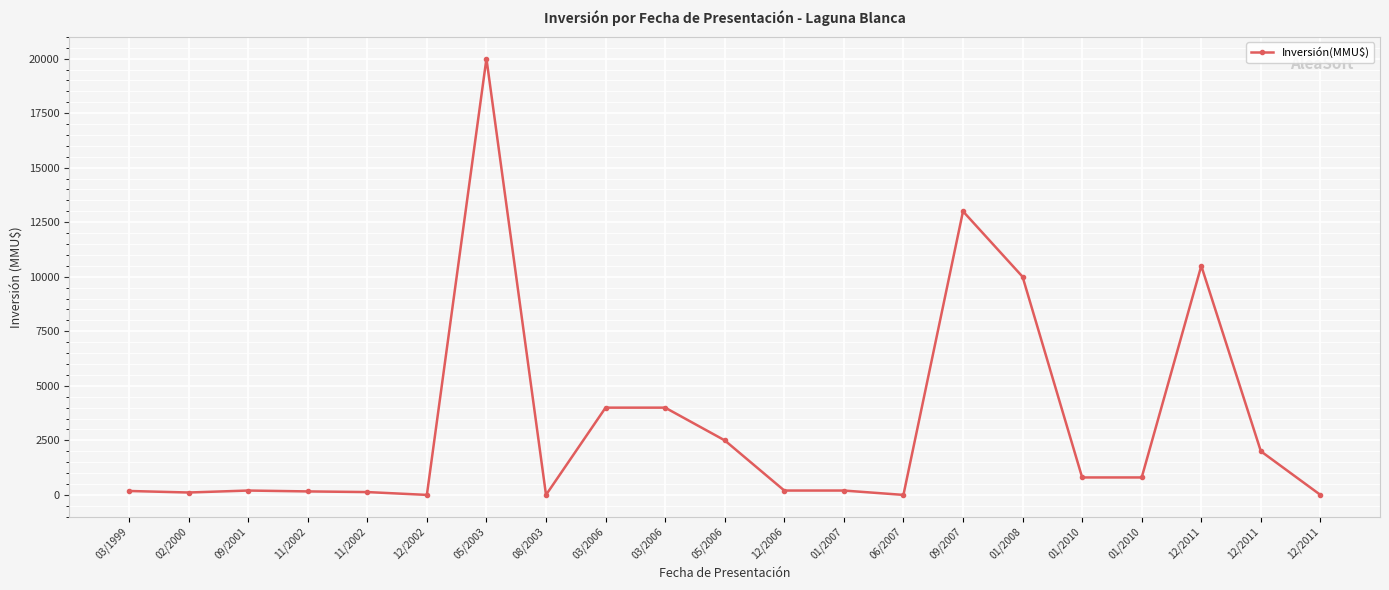

Does the chart have visible grid lines?

Yes